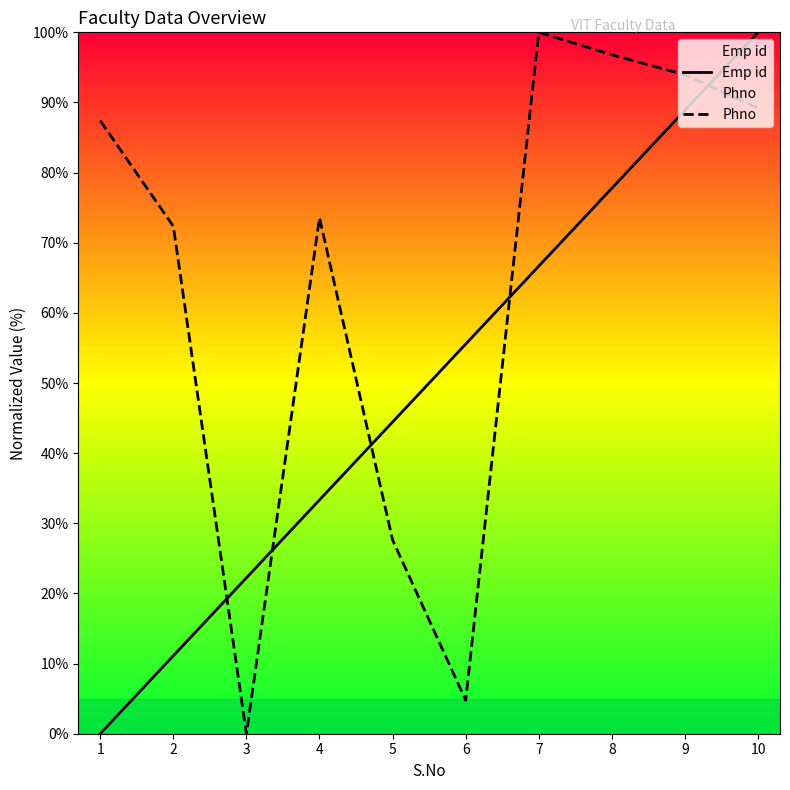

Count the number of data series in this chart.

2